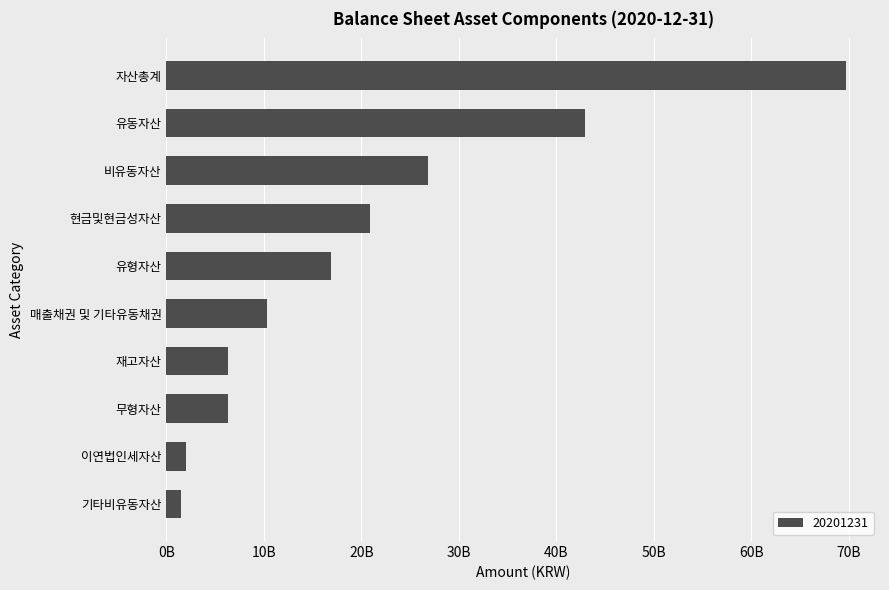

The value at 자산총계 is 69744383196. True or false?

True